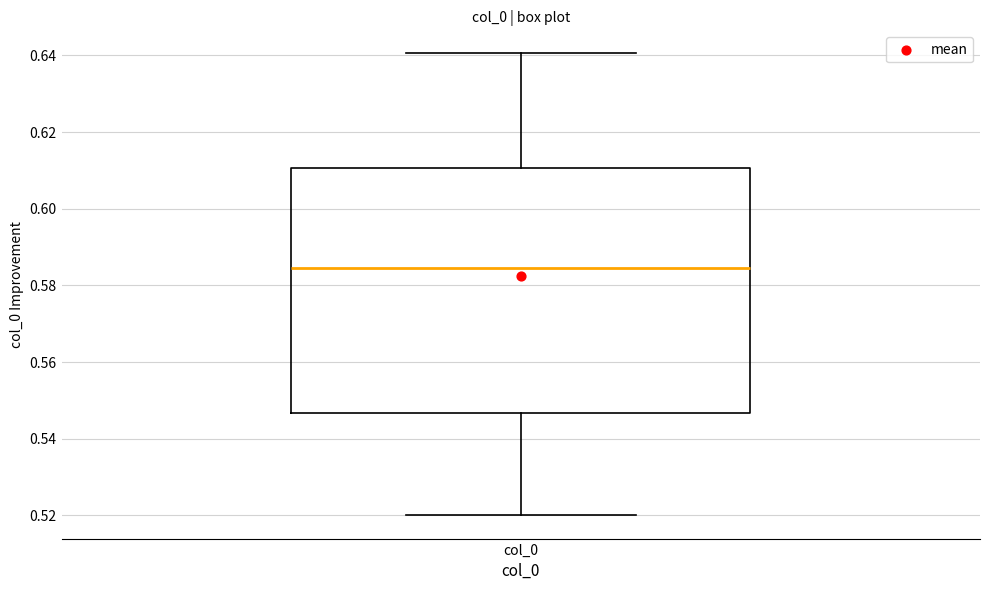

Read this box plot against the y-axis: the position of the median line, the range covered by the box, and the ends of both whiskers. The values are not printed on the chart, so give them approximately, as read against the axis.

median 0.584, box 0.546 to 0.610, whiskers 0.520 to 0.640